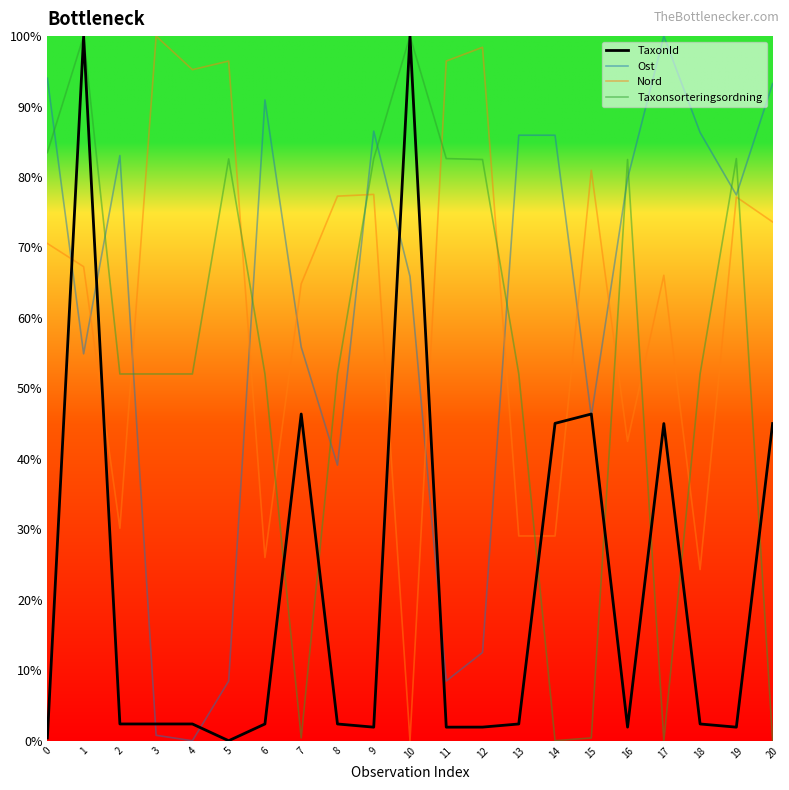

Reading left to right, list all the values displayed in this chart.

TaxonId: 0.0	1.0	0.0	0.0	0.0	0.0	0.0	0.5	0.0	0.0	1.0	0.0	0.0	0.0	0.5	0.5	0.0	0.5	0.0	0.0	0.5
Ost: 0.9	0.5	0.8	0.0	0.0	0.1	0.9	0.6	0.4	0.9	0.7	0.1	0.1	0.9	0.9	0.5	0.8	1.0	0.9	0.8	0.9
Nord: 0.7	0.7	0.3	1.0	1.0	1.0	0.3	0.6	0.8	0.8	0.0	1.0	1.0	0.3	0.3	0.8	0.4	0.7	0.2	0.8	0.7
Taxonsorteringsordning: 0.8	1.0	0.5	0.5	0.5	0.8	0.5	0.0	0.5	0.8	1.0	0.8	0.8	0.5	0.0	0.0	0.8	0.0	0.5	0.8	0.0